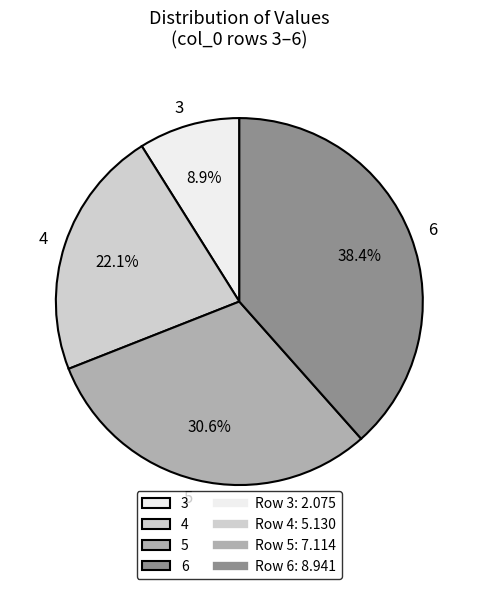

Is it true that 6 is 24% of the pie?

False